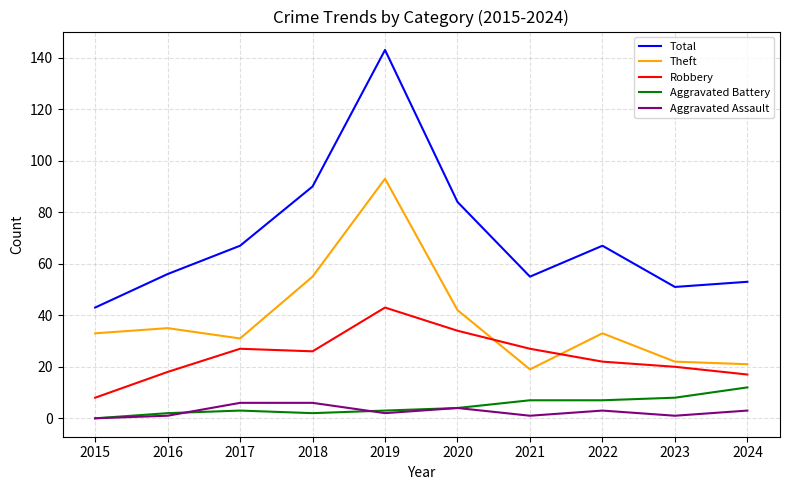

What is the difference between the maximum and minimum values in the Theft series?

74